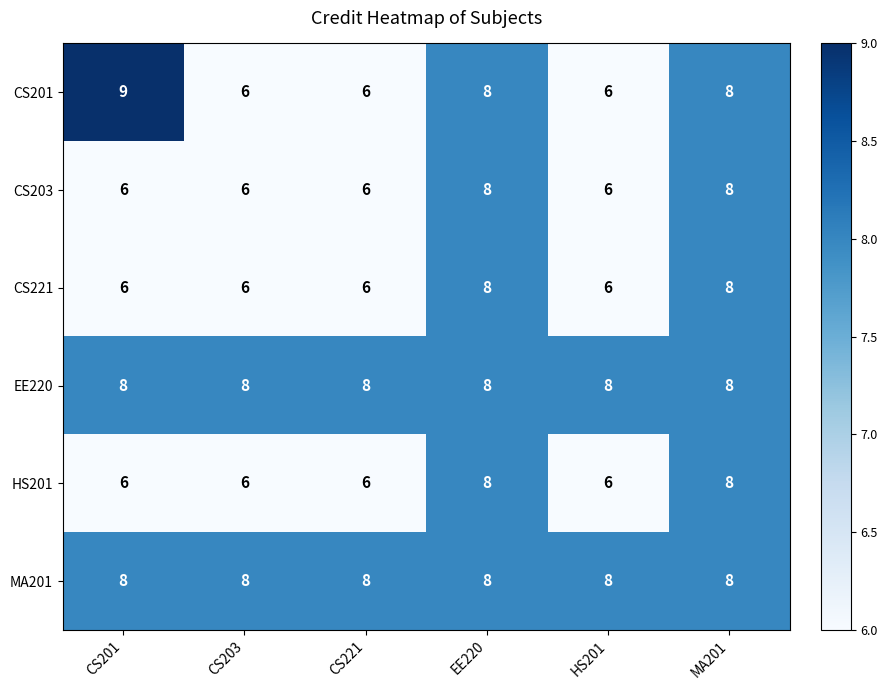

What is the lowest value of the MA201 series?

8